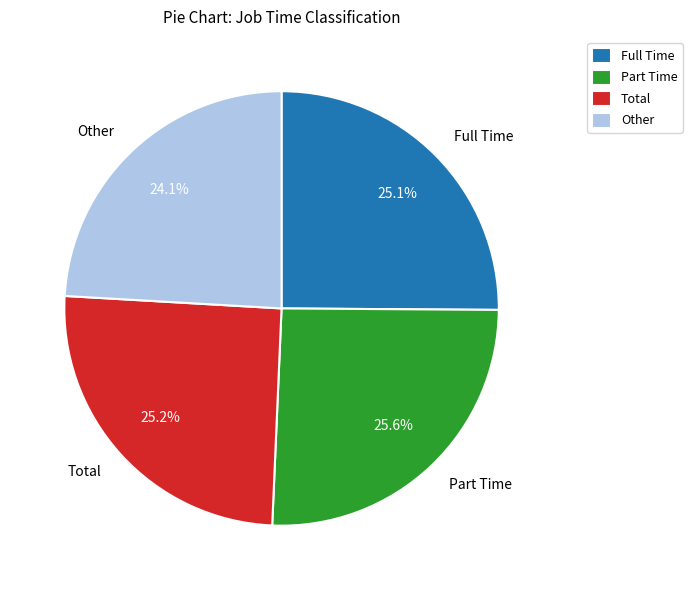

What percentage is NOT represented by Part Time?

74.4%